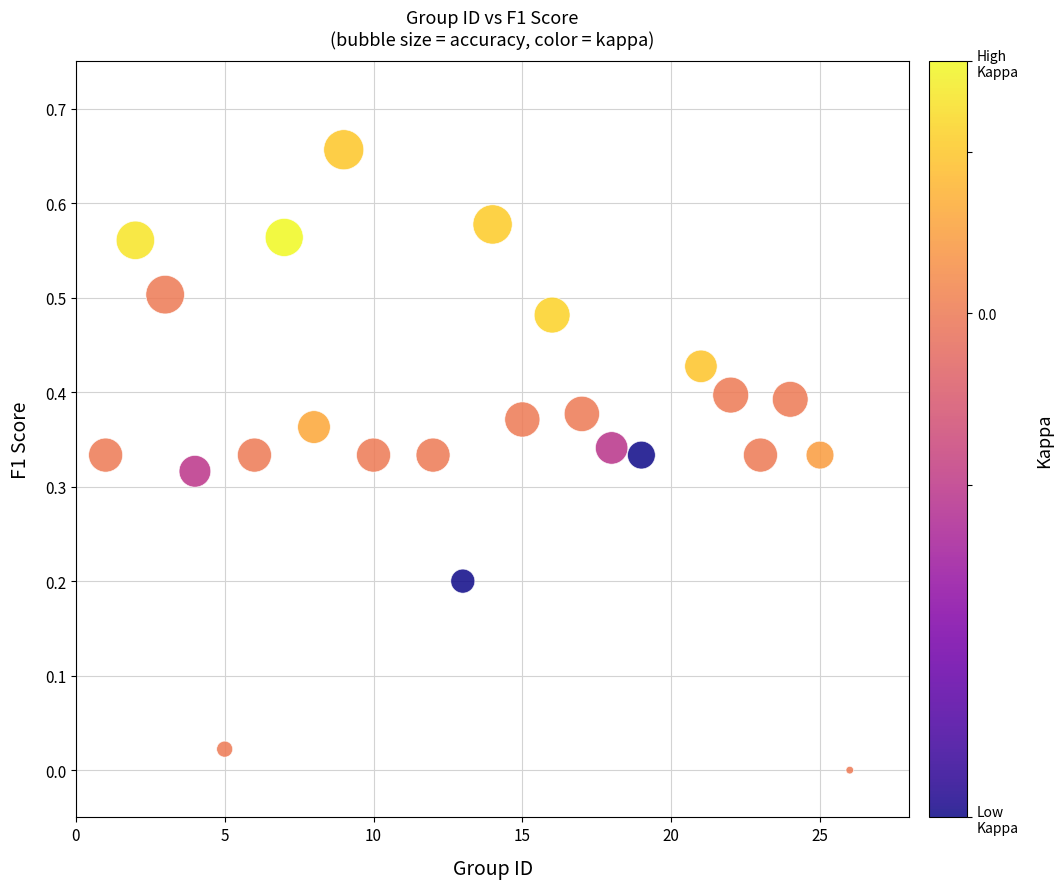

What is the range of X values (max minus min)?

25.0